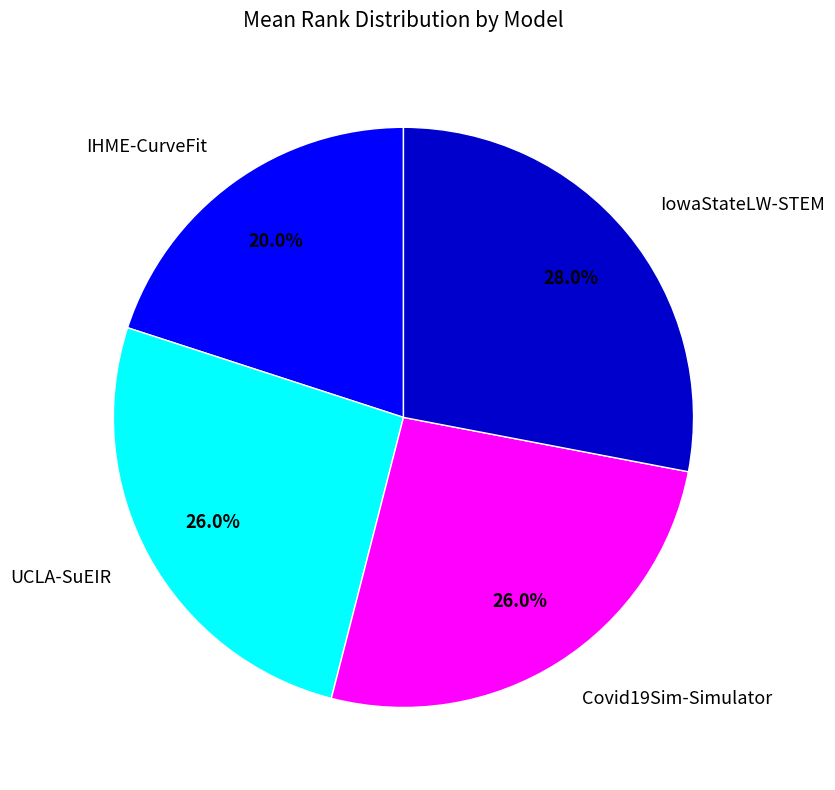

Count the number of slices in the pie.

4